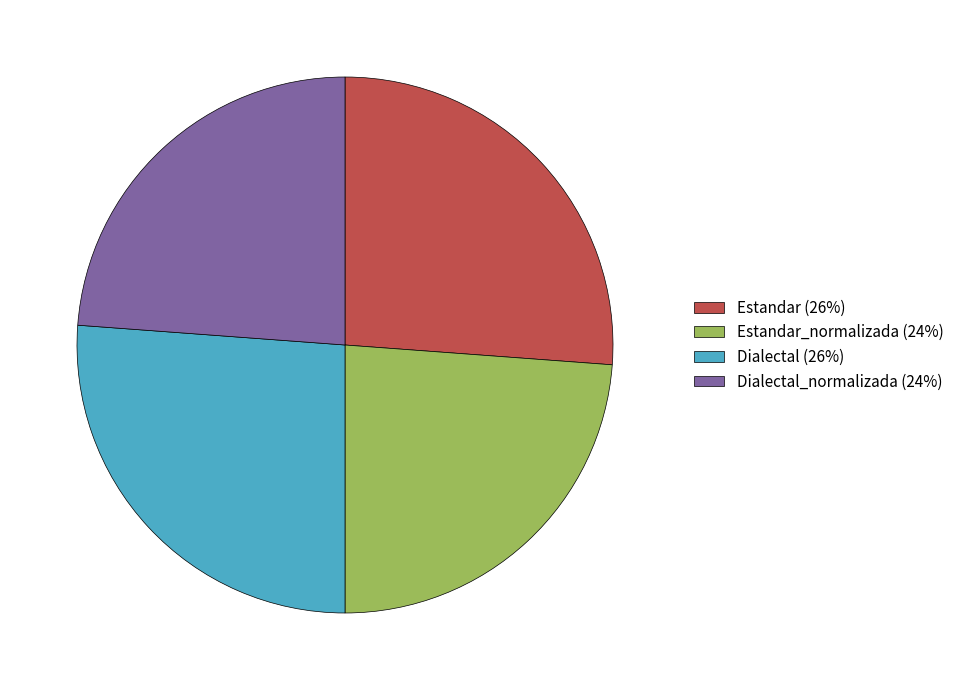

Does any single category account for the majority?

No